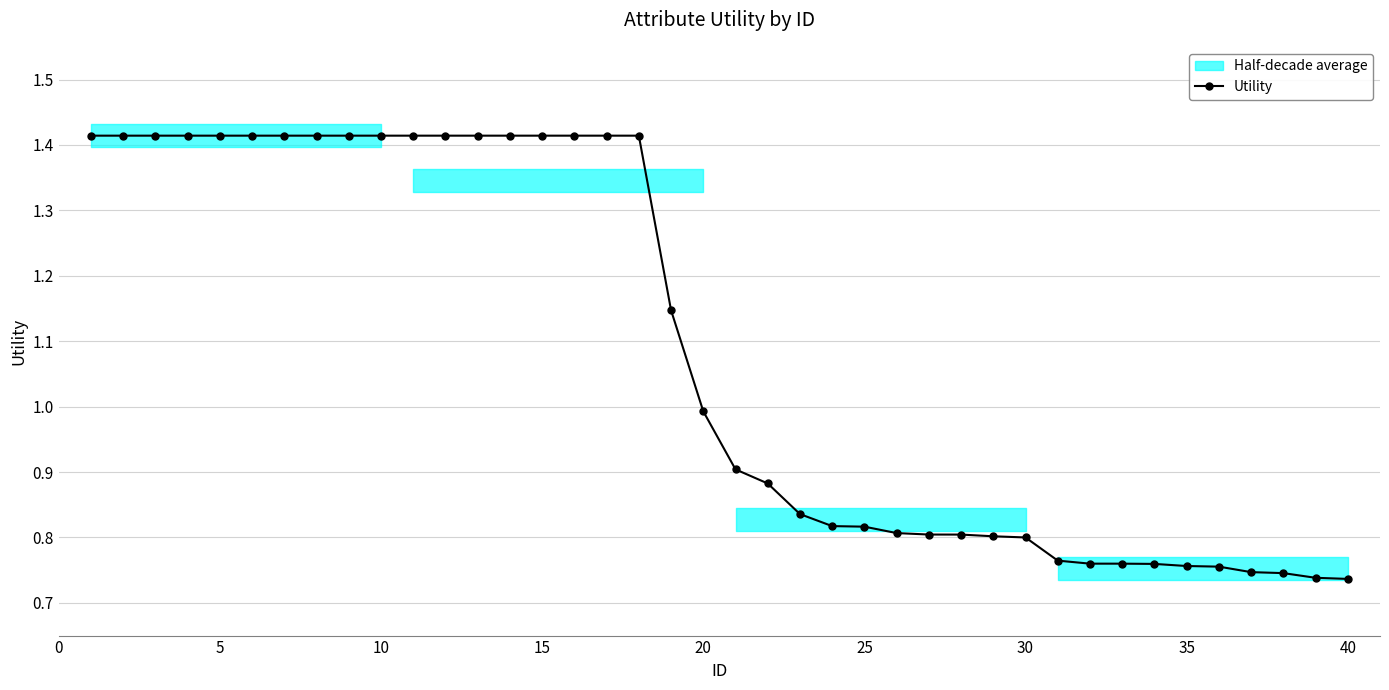

What is the difference between the maximum and minimum values?

0.7